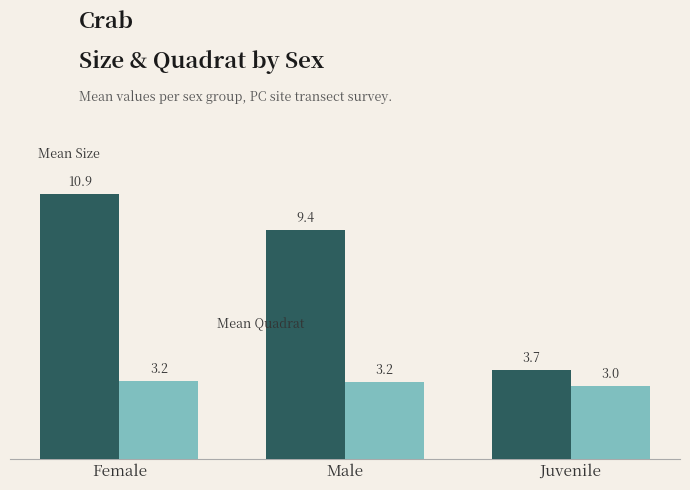

What is the total value across all series at Juvenile?

6.7